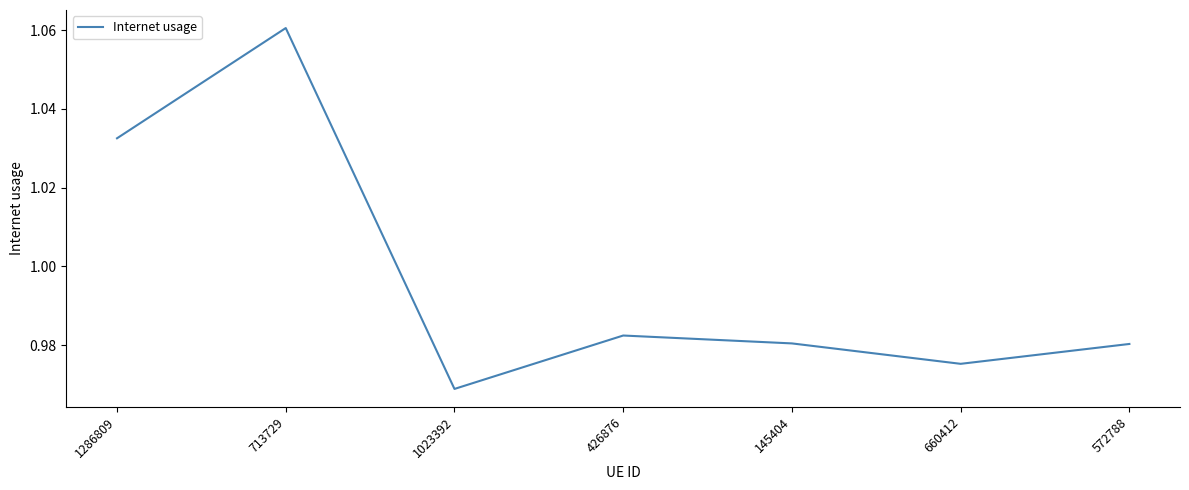

Count the number of data series in this chart.

1